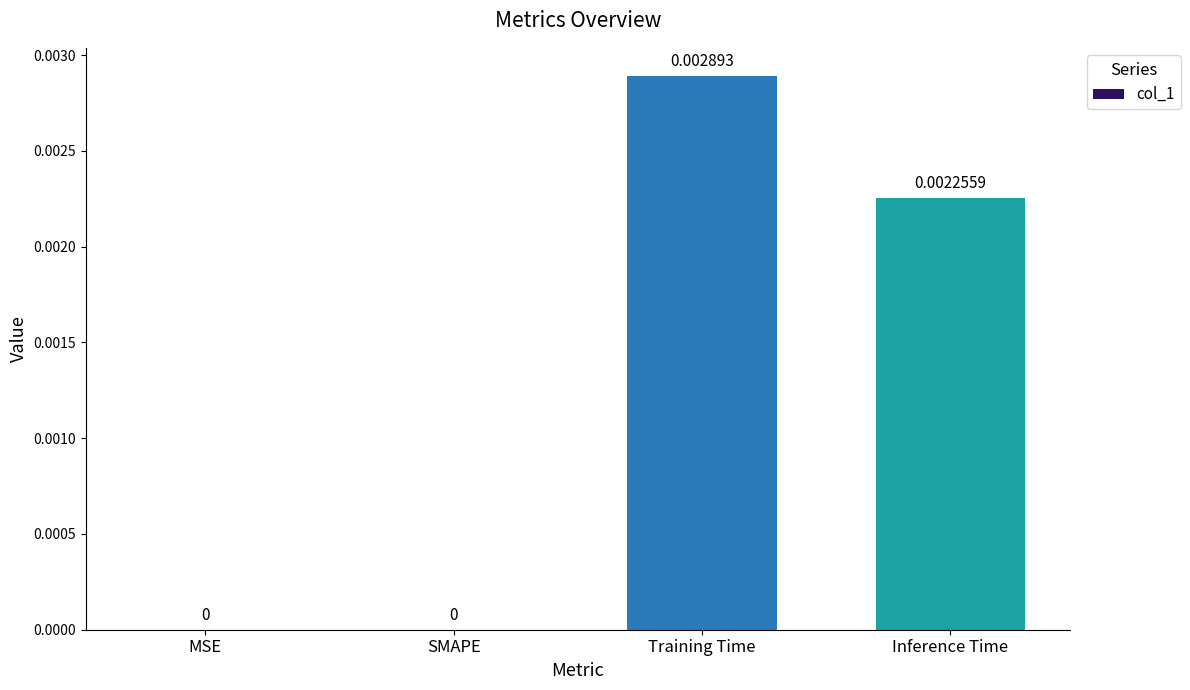

True or false: the data shows 0.0 at Training Time.

True